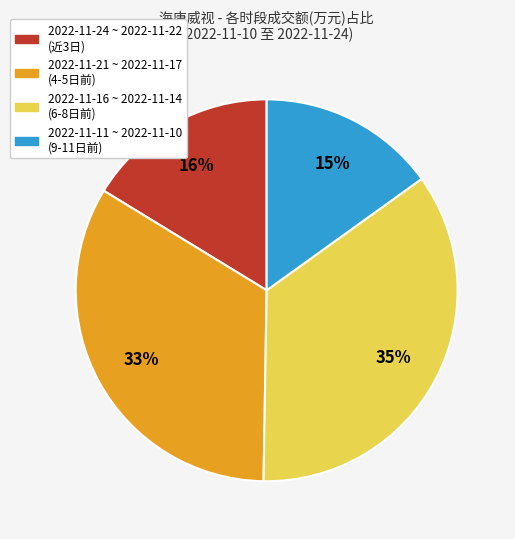

To the nearest percent, what is the difference between the largest and smallest slice percentages?

20%